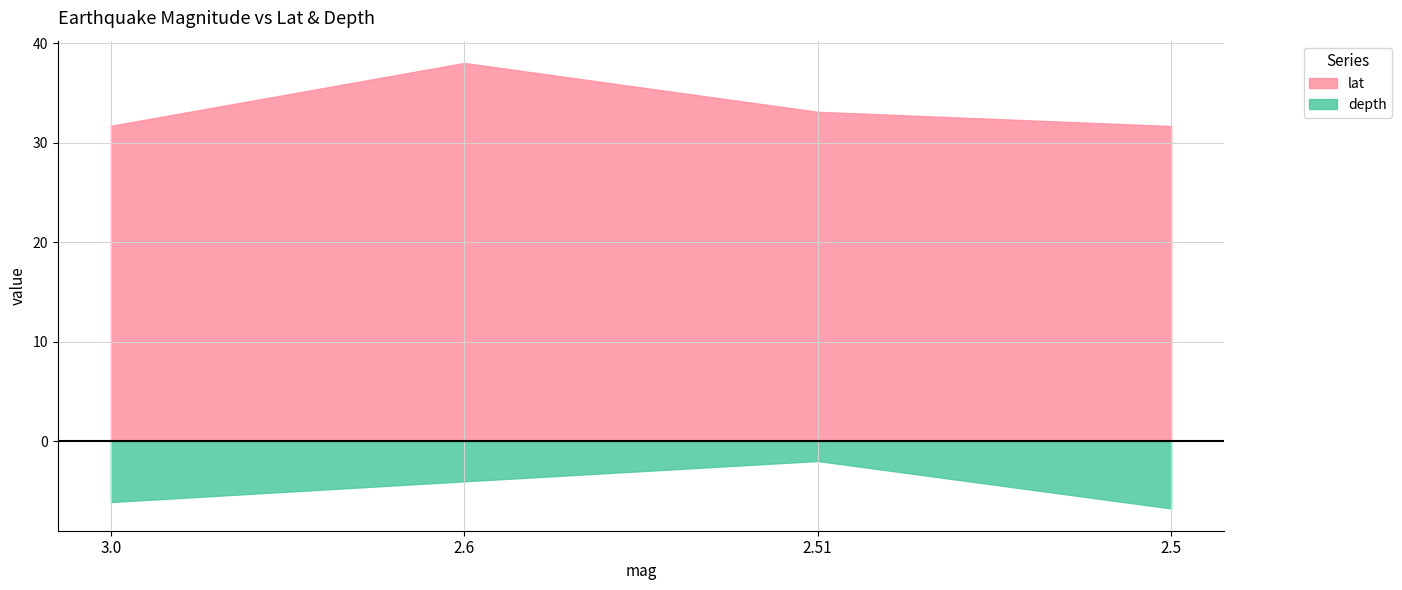

What is the difference between the second highest and second lowest values in the lat series?

1.4